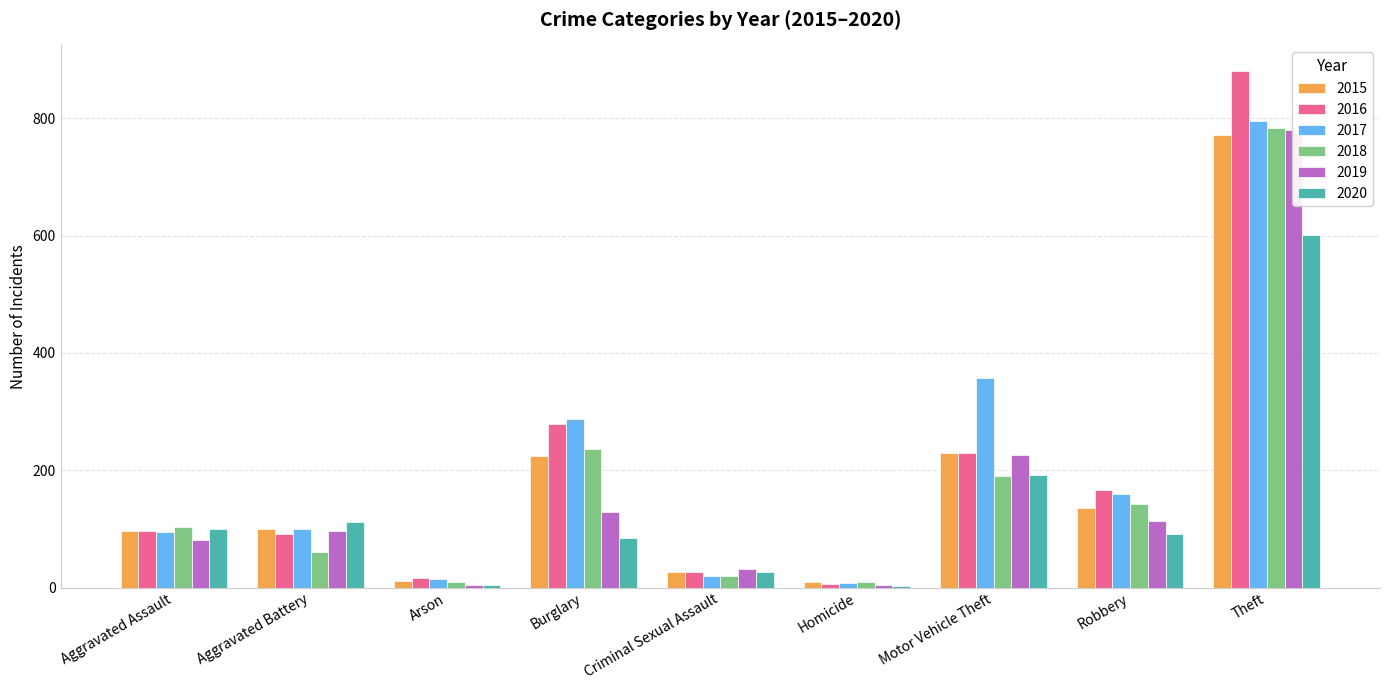

Reading left to right, transcribe all the data shown in this chart.

2015: 96	99	12	224	26	9	230	135	771
2016: 97	91	17	278	26	6	229	166	880
2017: 95	99	14	288	19	7	357	160	795
2018: 104	61	10	236	19	9	191	143	783
2019: 81	96	5	128	32	4	226	113	779
2020: 100	111	4	84	26	2	192	91	601